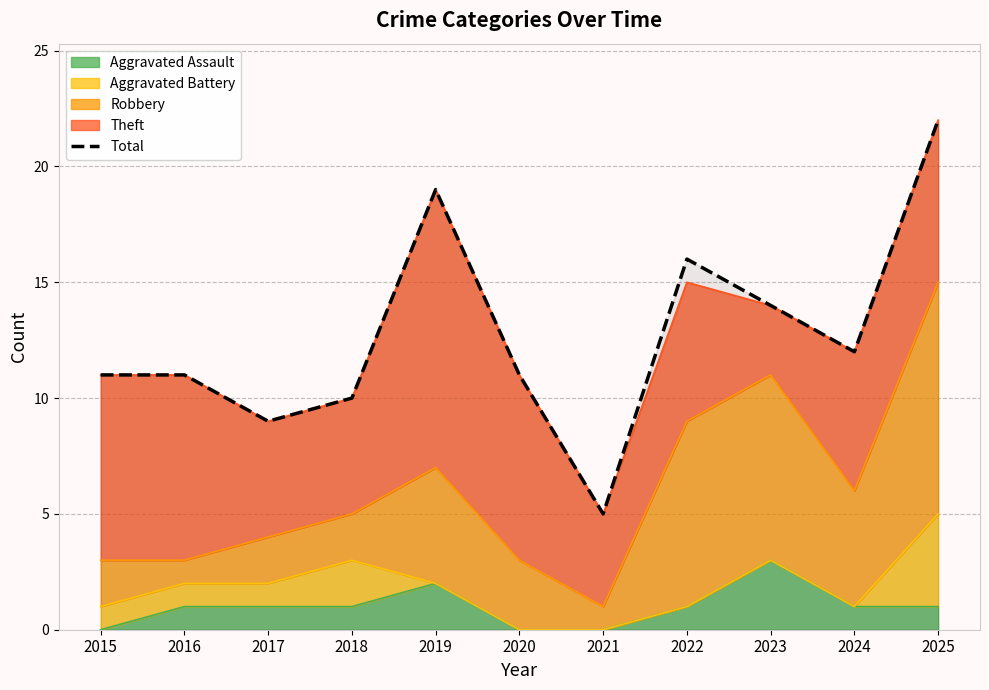

What value does the data have at 2019, to the nearest 5?

20